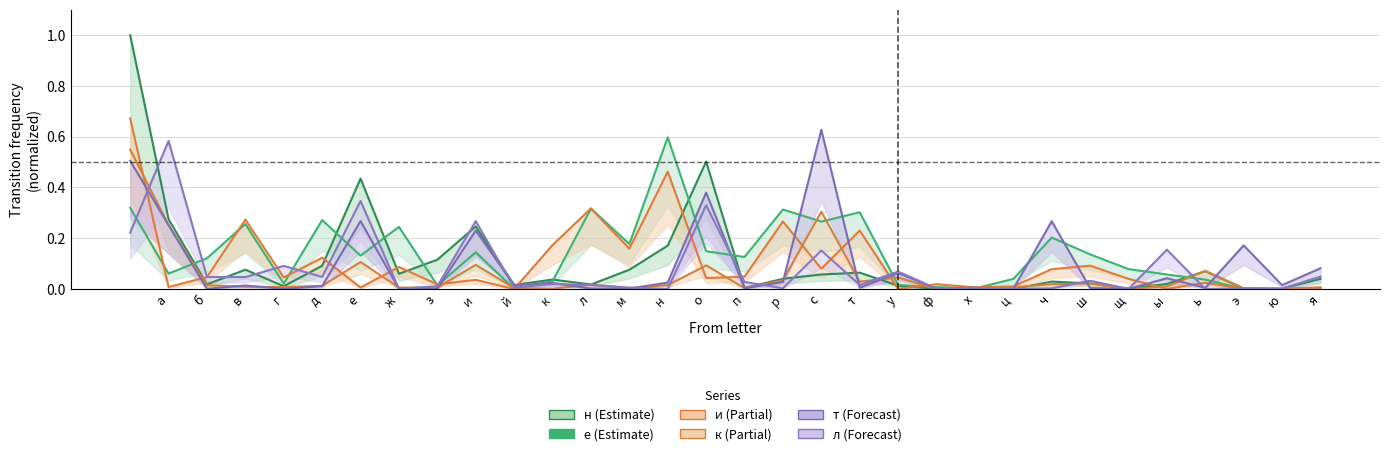

Rank the series by their maximum value, from lowest to highest.

к, л, е, т, и, н